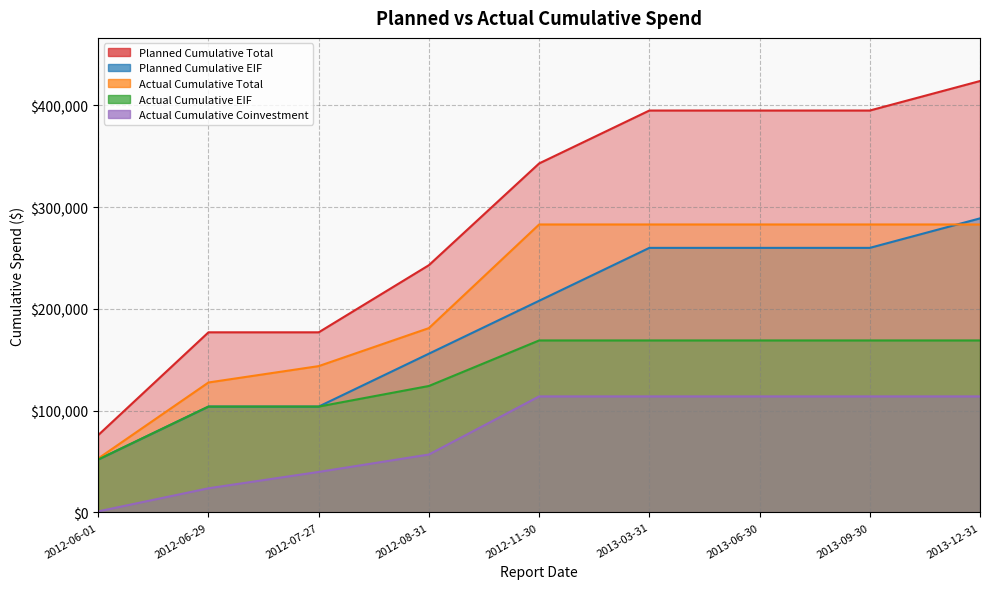

What are all the series names shown in the legend?

Planned Cumulative Total, Planned Cumulative EIF, Actual Cumulative Total, Actual Cumulative EIF, Actual Cumulative Coinvestment